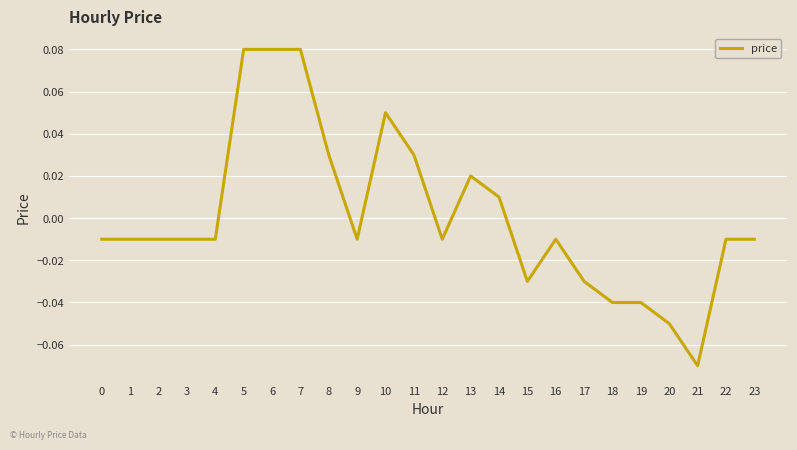

True or false: the data shows -0.1 at 19.

False